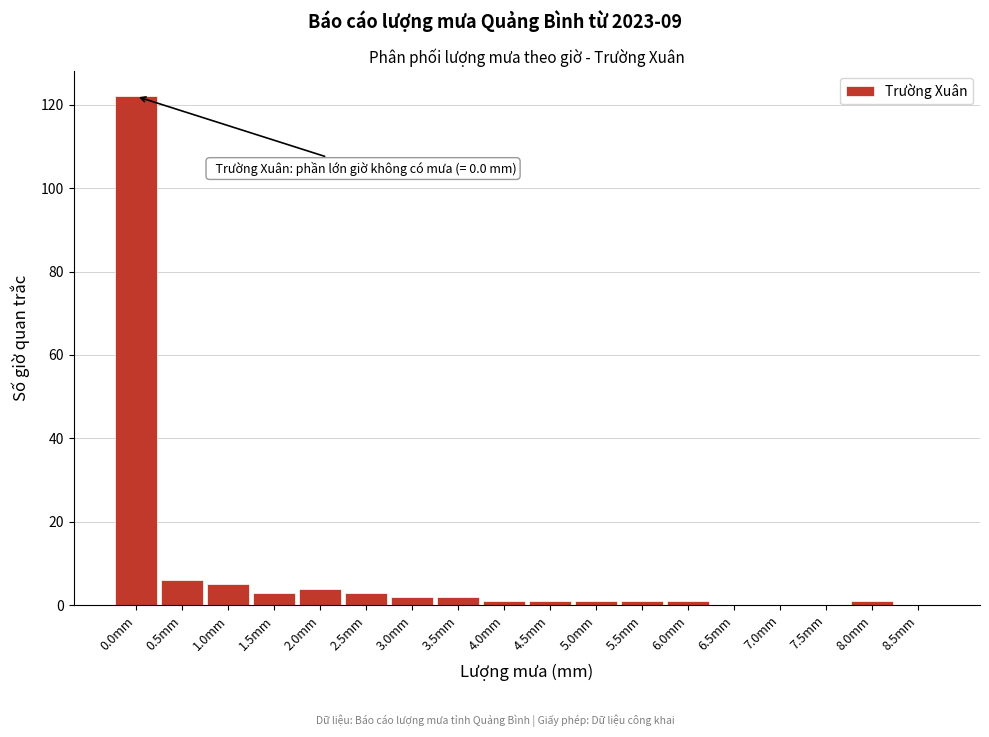

Reading left to right, what are all the values shown in this chart?

0.0mm=122	0.5mm=6	1.0mm=5	1.5mm=3	2.0mm=4	2.5mm=3	3.0mm=2	3.5mm=2	4.0mm=1	4.5mm=1	5.0mm=1	5.5mm=1	6.0mm=1	6.5mm=0	7.0mm=0	7.5mm=0	8.0mm=1	8.5mm=0